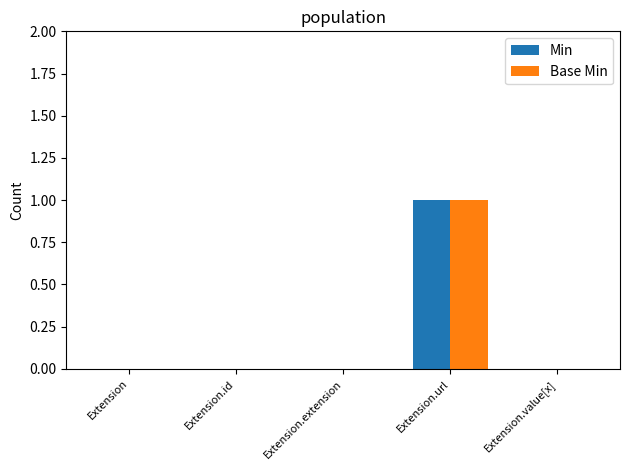

Are the bars horizontal?

No